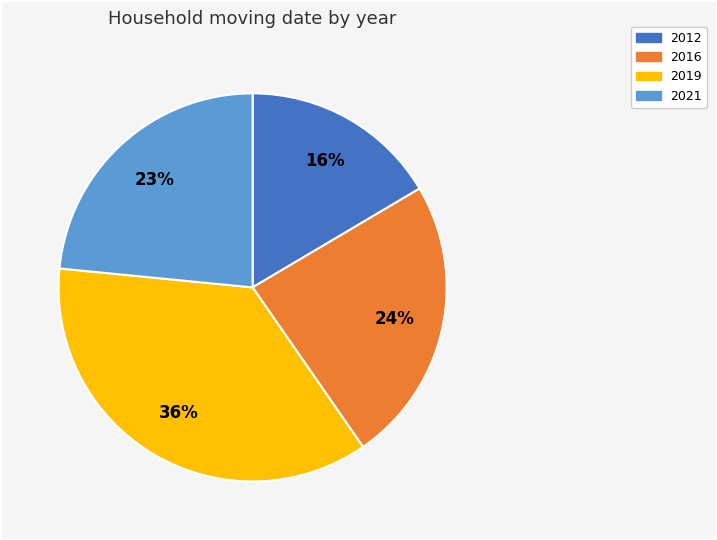

Is there any slice that represents more than half of the pie?

No